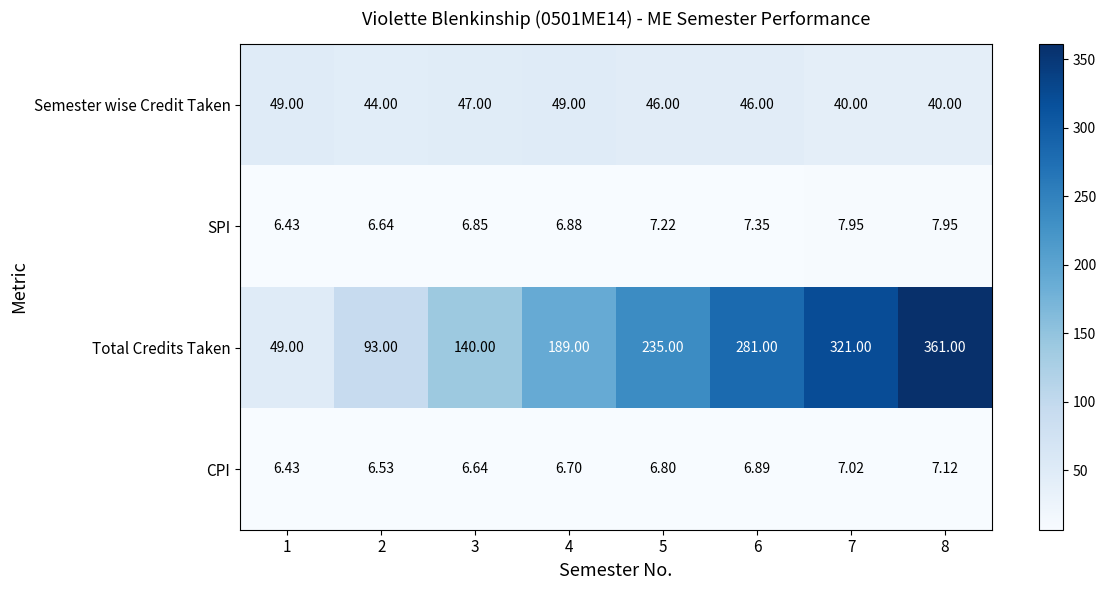

Which series has the largest range (max minus min)?

Total Credits Taken